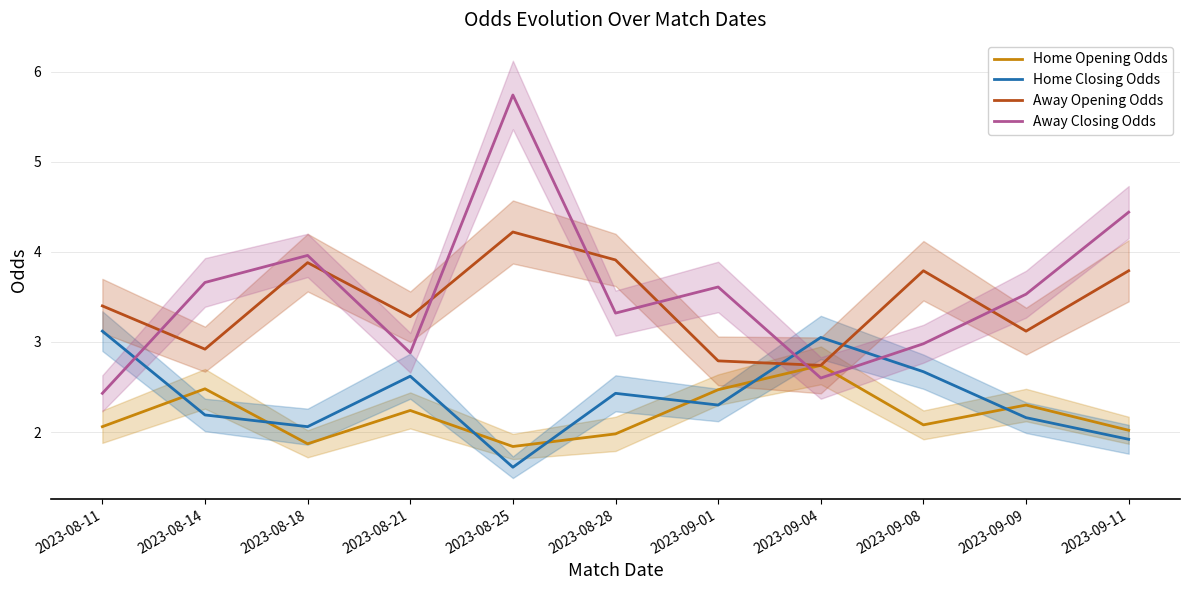

What is the lowest value of the Home Opening Odds series?

1.8